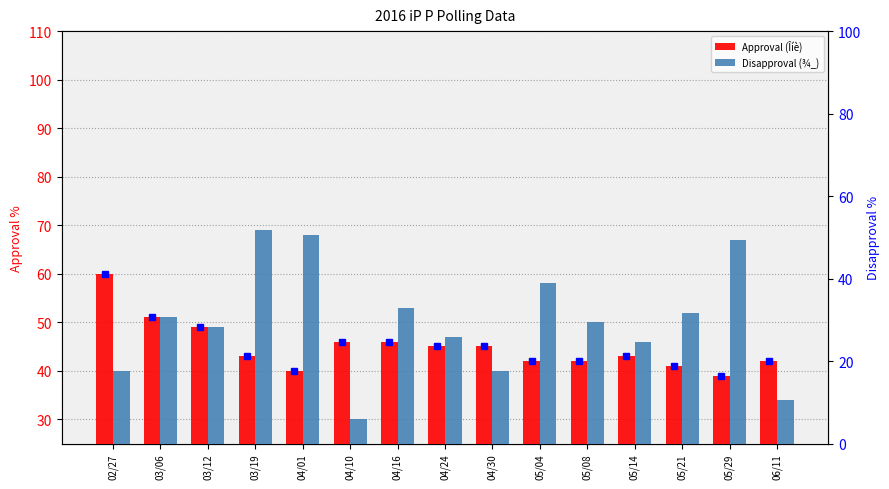

The value of Approval (Îíè) at 03/06 is 51. True or false?

True